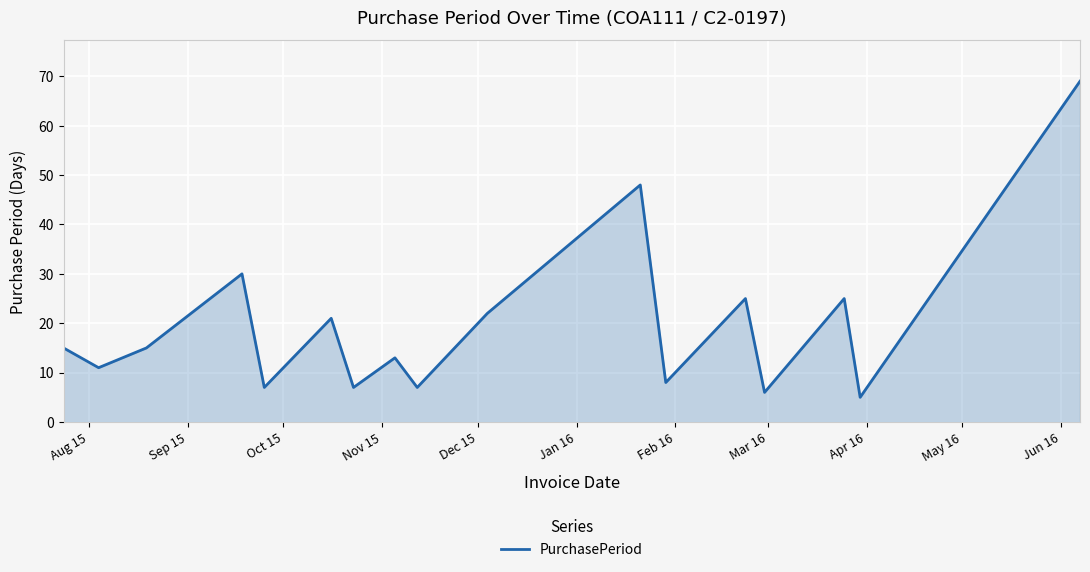

Does the chart have visible grid lines?

Yes